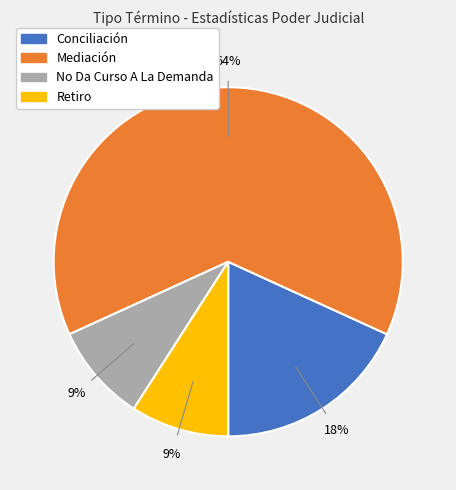

Is there any slice that represents more than half of the pie?

Yes